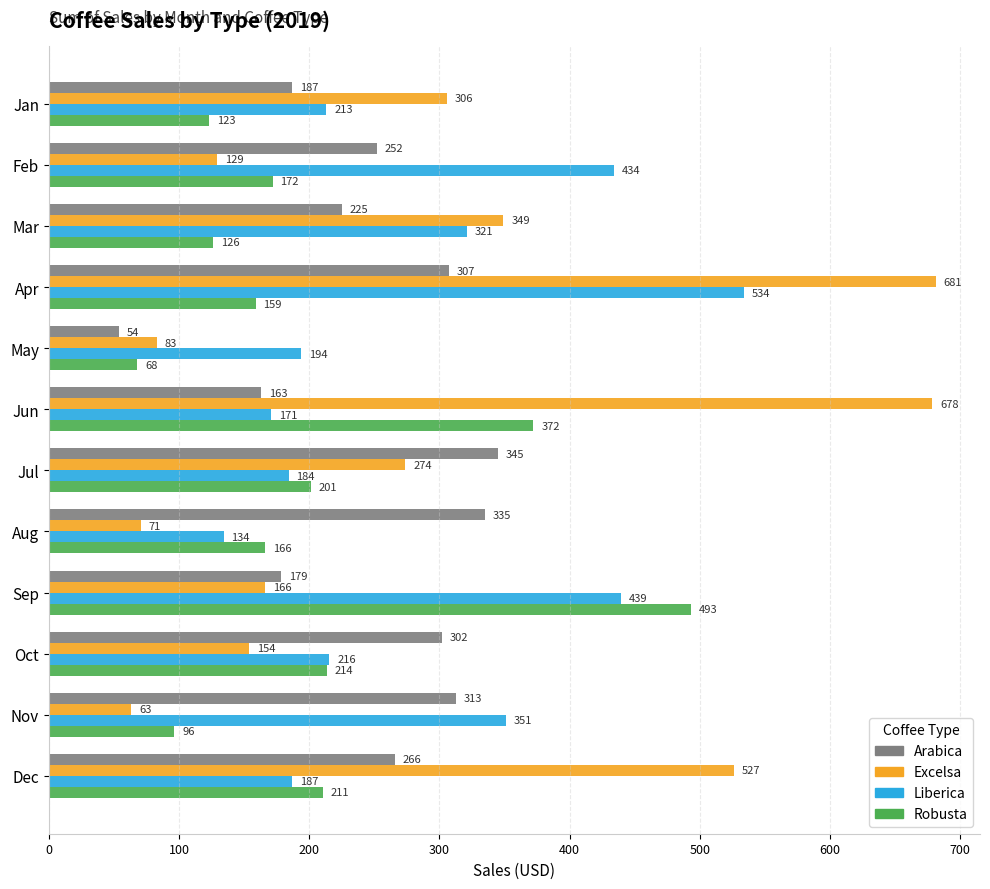

At which label is Liberica closest to 333?

Mar